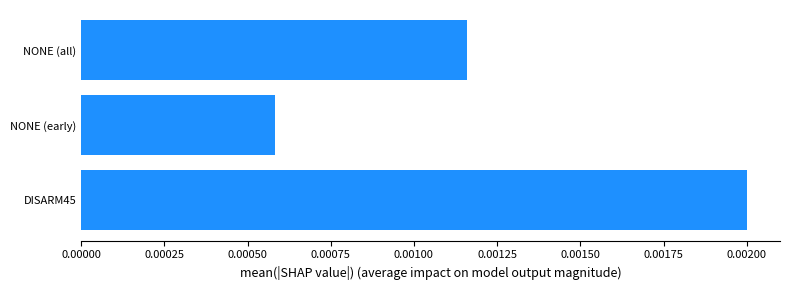

How many data points does each series have?

3